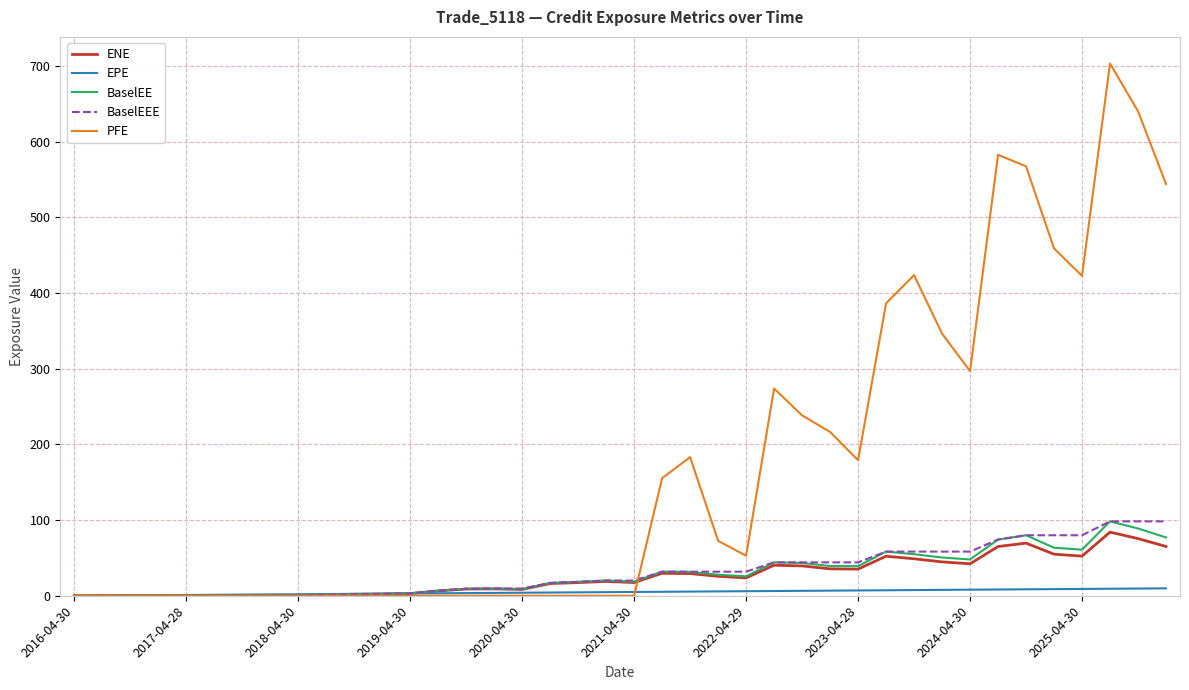

Which series has the widest spread of values?

PFE